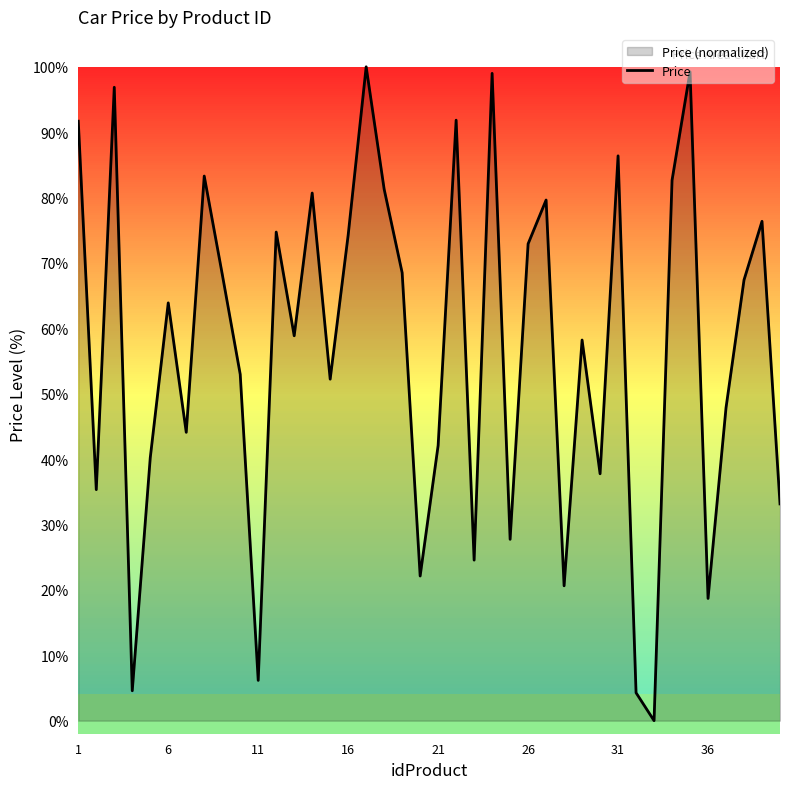

What value does the data have at 31?

86.4